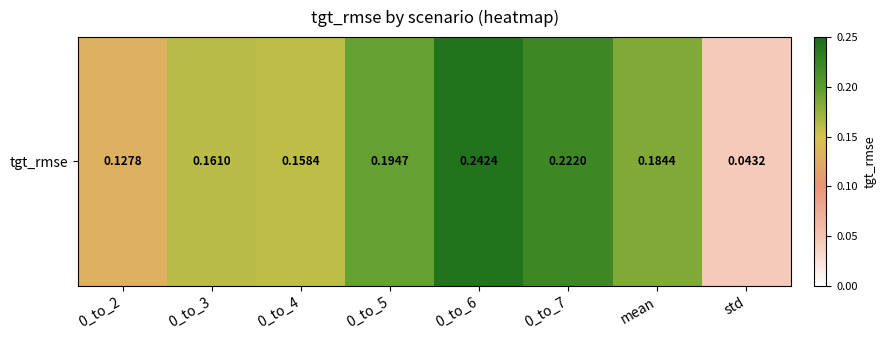

What is the difference between the maximum and minimum values?

0.2